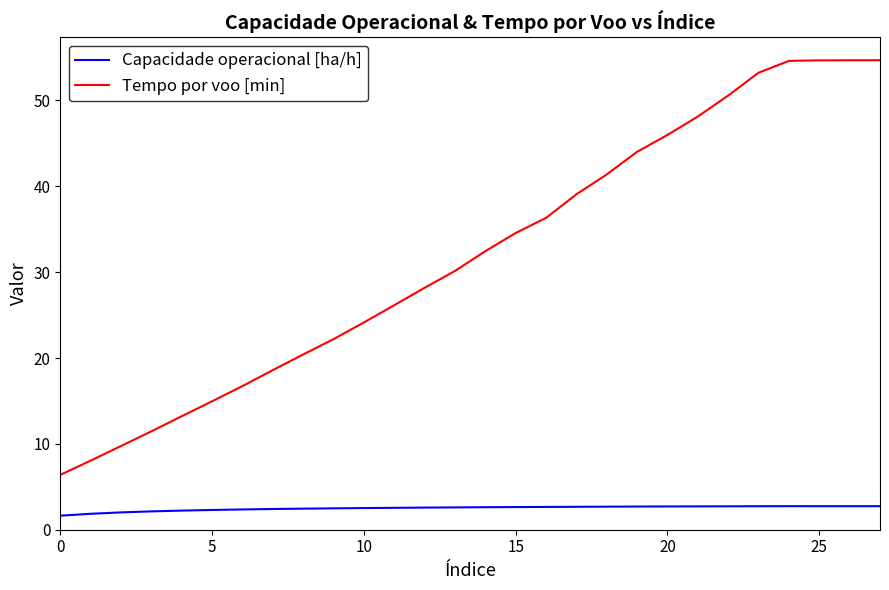

True or false: Tempo por voo [min] and Capacidade operacional [ha/h] cross at least once.

False